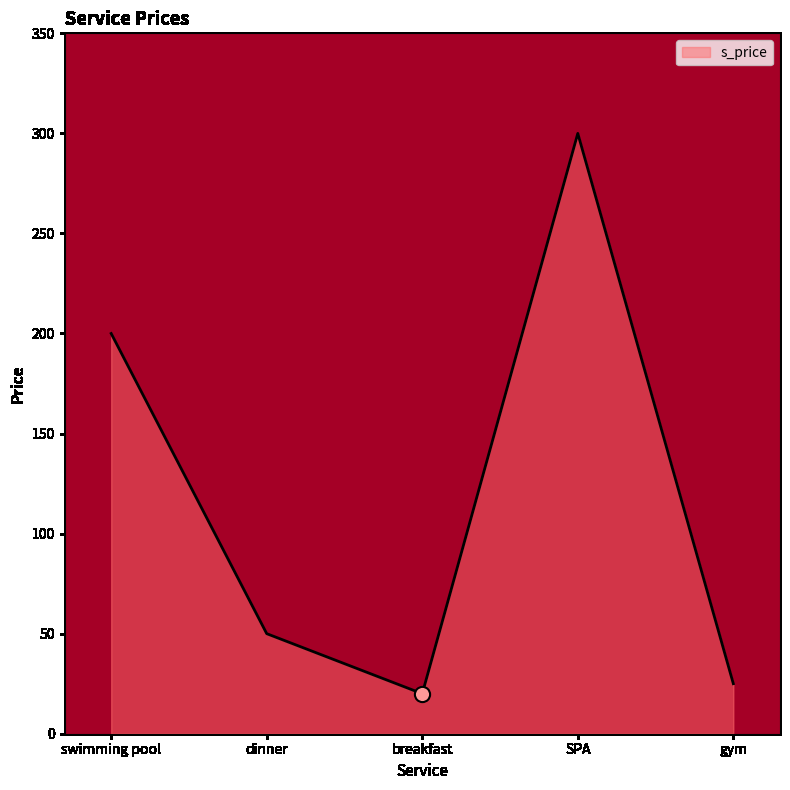

Between gym and dinner, which is larger?

dinner